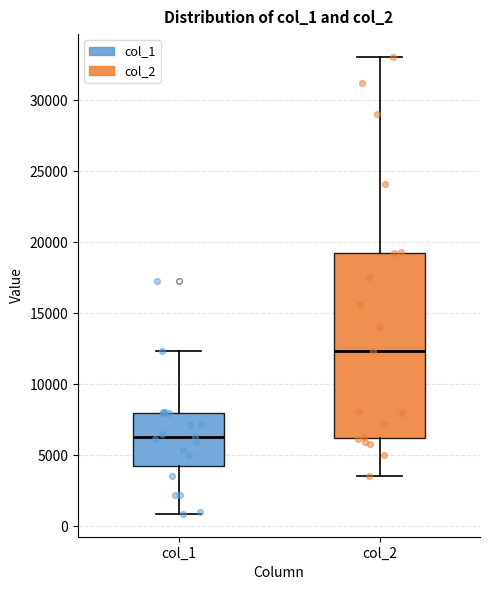

Which box has the highest median line?

col_2